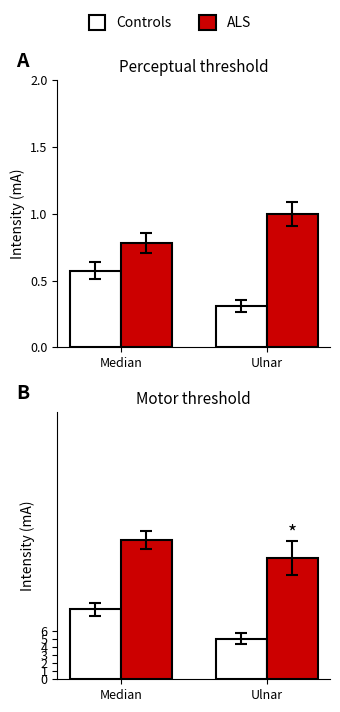

At which label does ALS reach its minimum?

Ulnar